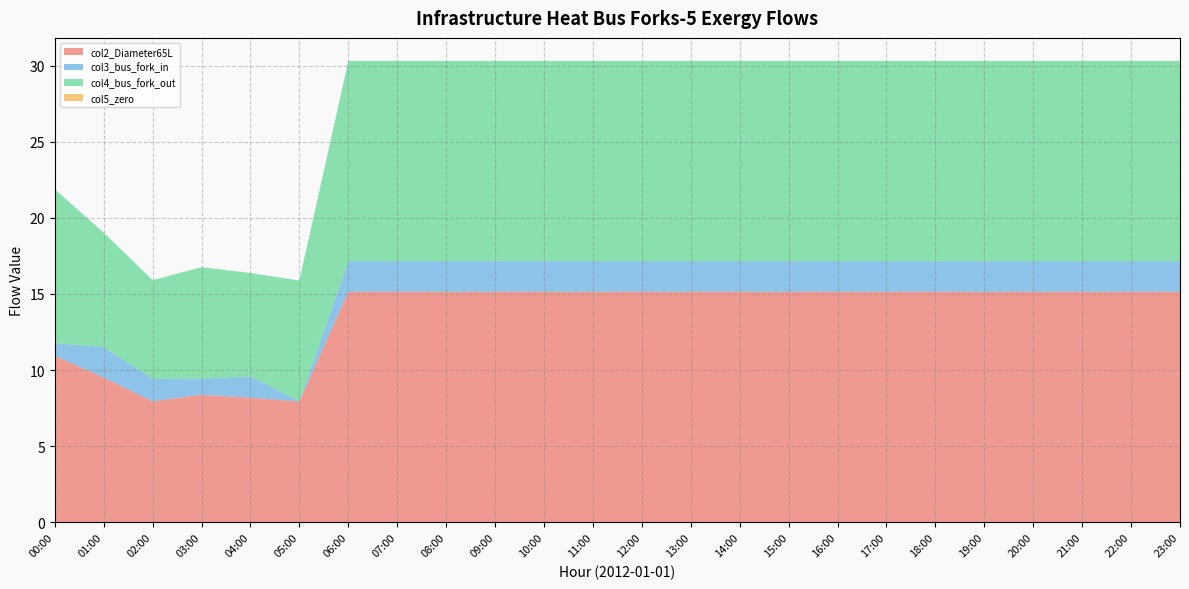

Reading left to right, list all the values displayed in this chart.

col2_Diameter65L: 00:00=10.9	01:00=9.5	02:00=8.0	03:00=8.4	04:00=8.2	05:00=7.9	06:00=15.1	07:00=15.1	08:00=15.1	09:00=15.1	10:00=15.1	11:00=15.1	12:00=15.1	13:00=15.1	14:00=15.1	15:00=15.1	16:00=15.1	17:00=15.1	18:00=15.1	19:00=15.1	20:00=15.1	21:00=15.1	22:00=15.1	23:00=15.1
col3_bus_fork_in: 00:00=0.8	01:00=2.0	02:00=1.5	03:00=1.1	04:00=1.4	05:00=0.0	06:00=2.0	07:00=2.0	08:00=2.0	09:00=2.0	10:00=2.0	11:00=2.0	12:00=2.0	13:00=2.0	14:00=2.0	15:00=2.0	16:00=2.0	17:00=2.0	18:00=2.0	19:00=2.0	20:00=2.0	21:00=2.0	22:00=2.0	23:00=2.0
col4_bus_fork_out: 00:00=10.1	01:00=7.5	02:00=6.5	03:00=7.3	04:00=6.8	05:00=7.9	06:00=13.1	07:00=13.1	08:00=13.1	09:00=13.1	10:00=13.1	11:00=13.1	12:00=13.1	13:00=13.1	14:00=13.1	15:00=13.1	16:00=13.1	17:00=13.1	18:00=13.1	19:00=13.1	20:00=13.1	21:00=13.1	22:00=13.1	23:00=13.1
col5_zero: 00:00=0.0	01:00=0.0	02:00=0.0	03:00=0.0	04:00=0.0	05:00=0.0	06:00=0.0	07:00=0.0	08:00=0.0	09:00=0.0	10:00=0.0	11:00=0.0	12:00=0.0	13:00=0.0	14:00=0.0	15:00=0.0	16:00=0.0	17:00=0.0	18:00=0.0	19:00=0.0	20:00=0.0	21:00=0.0	22:00=0.0	23:00=0.0